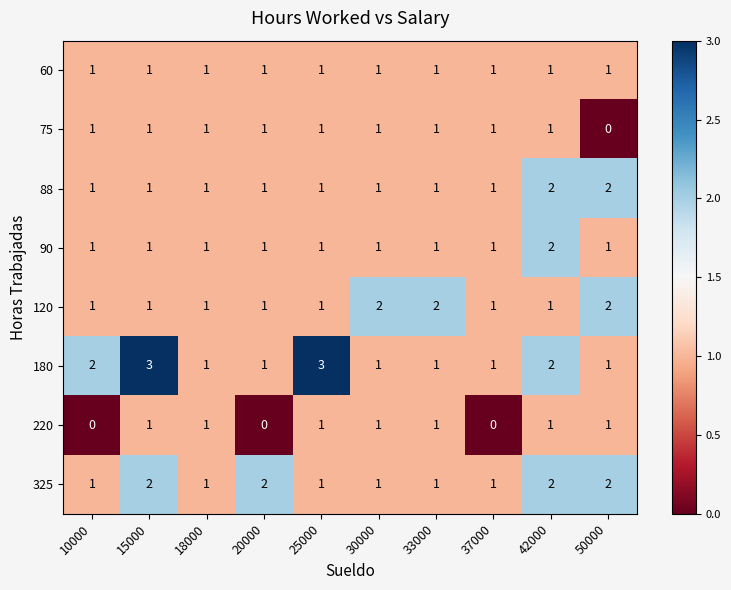

The 75 series shows 1 at 42000. True or false?

True